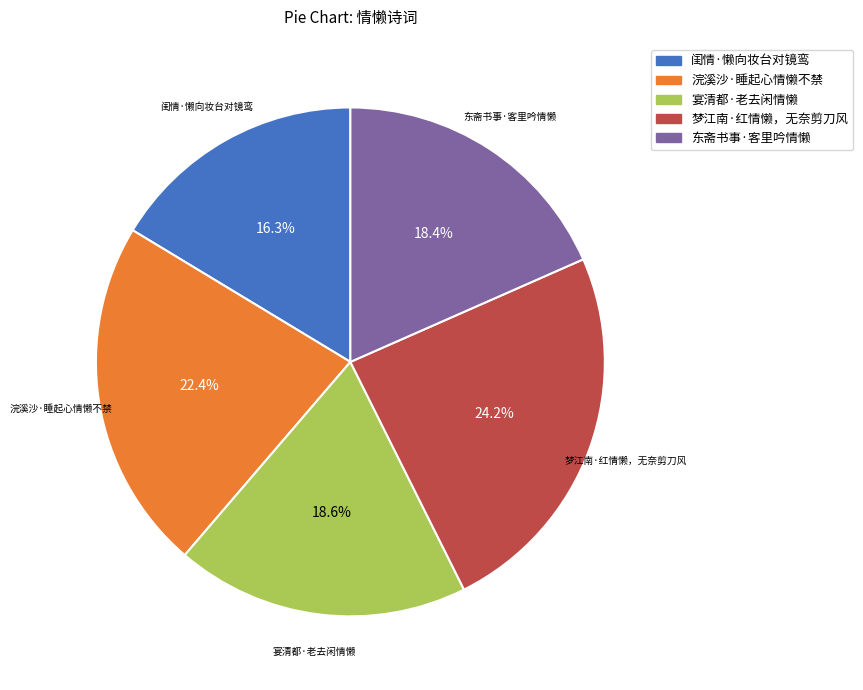

What portion of the pie excludes 浣溪沙·睡起心情懒不禁?

77.6%